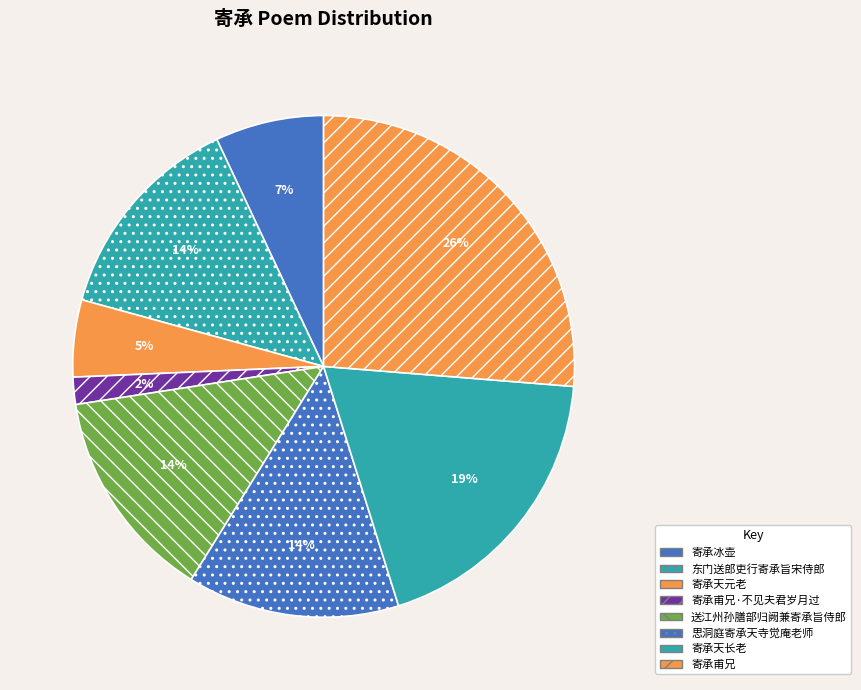

Which slice is the smallest?

寄承甫兄·不见夫君岁月过